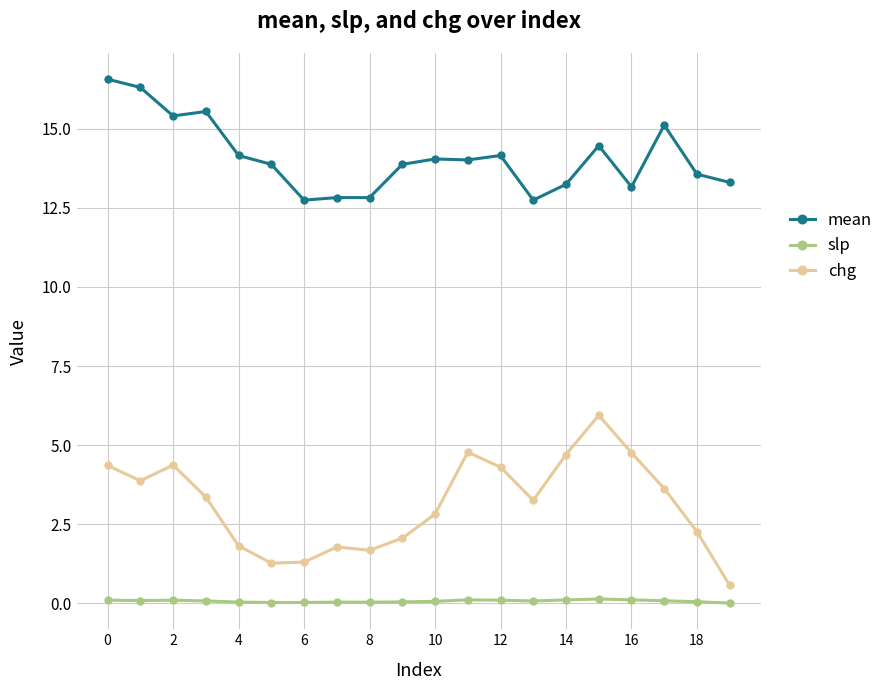

What is the value of the slp point at the 16th from the left?

0.1